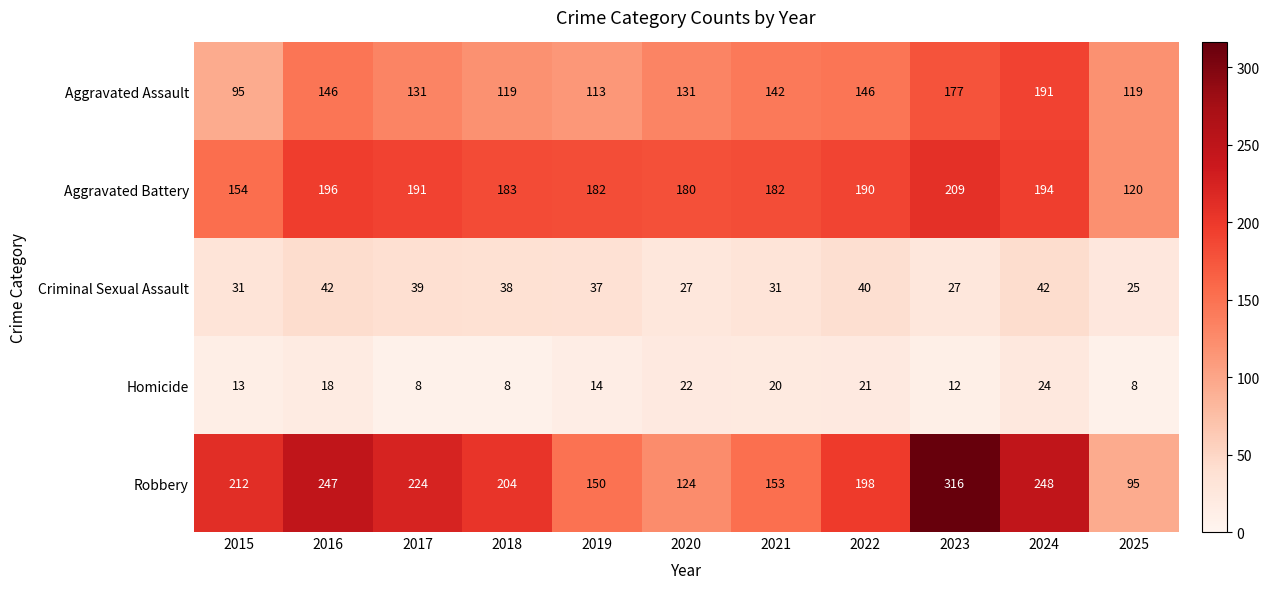

Which category has the lowest value in the Criminal Sexual Assault series?

2025